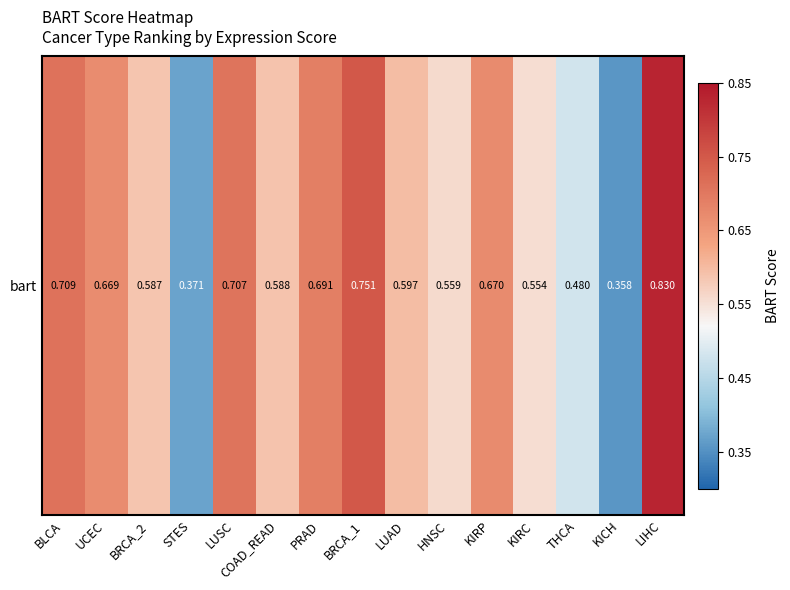

List the labels in order of value, largest first.

LIHC, BRCA_1, BLCA, LUSC, PRAD, KIRP, UCEC, LUAD, COAD_READ, BRCA_2, HNSC, KIRC, THCA, STES, KICH